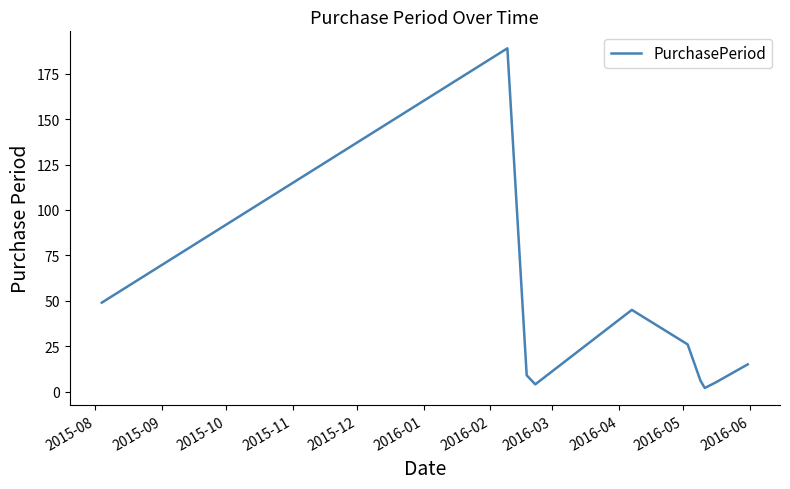

What is the greatest value displayed?

189